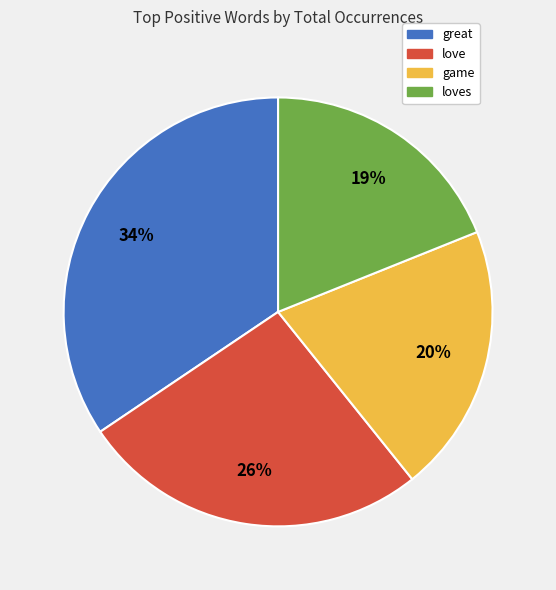

To the nearest percent, what is the average slice percentage?

25%